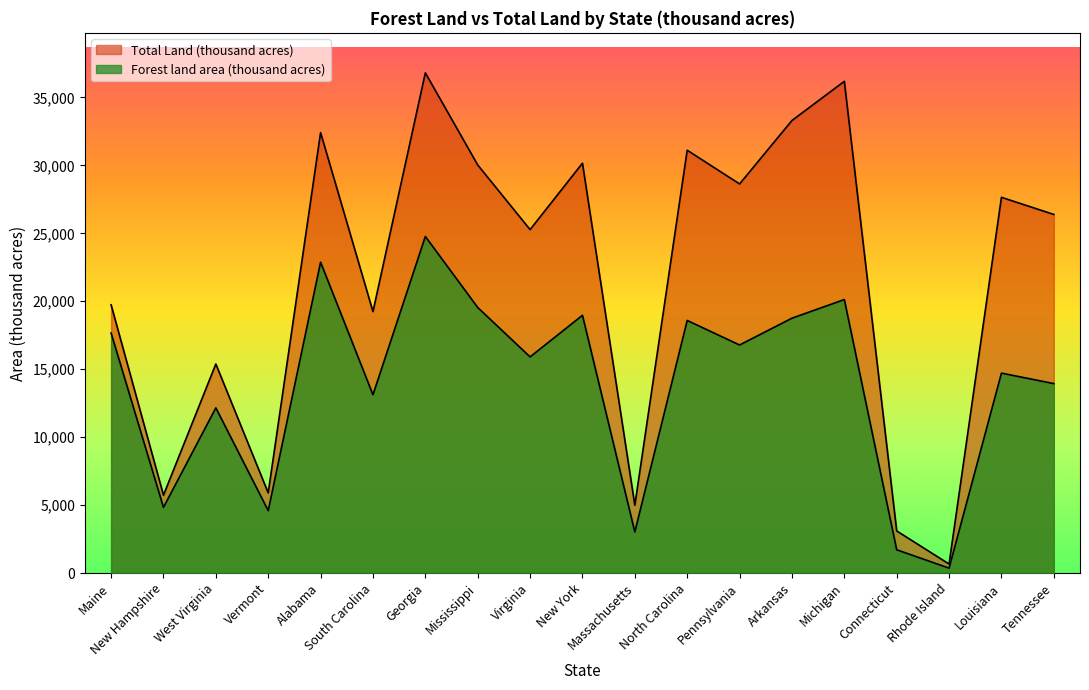

Is the value of Total Land (thousand acres) at Michigan greater than the value of Forest land area (thousand acres) at Arkansas?

Yes